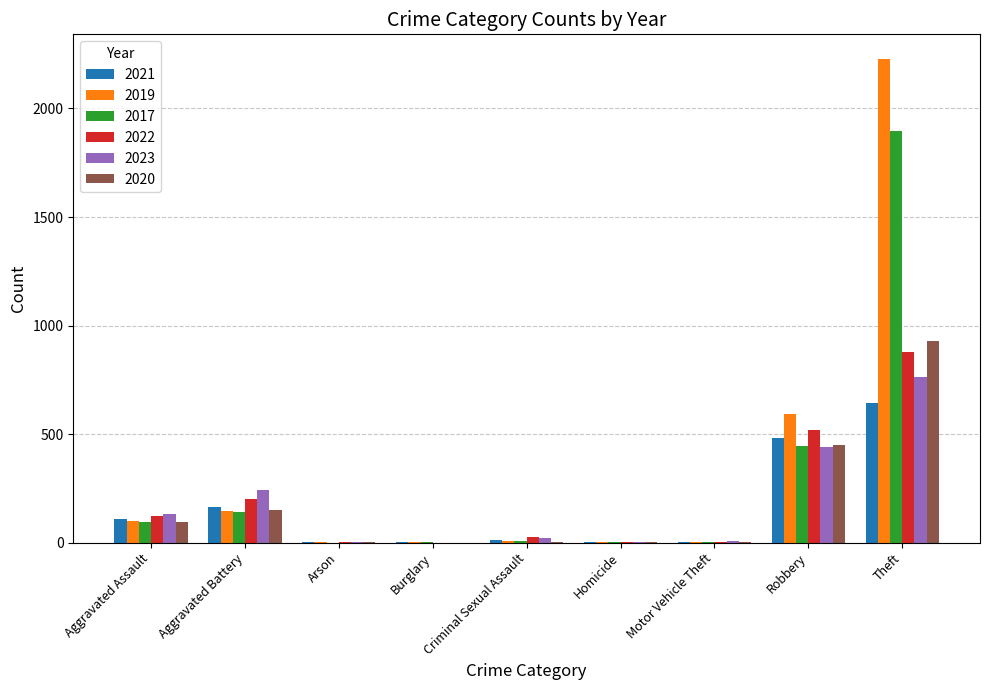

True or false: 2019 has a value of 66 at Aggravated Battery.

False